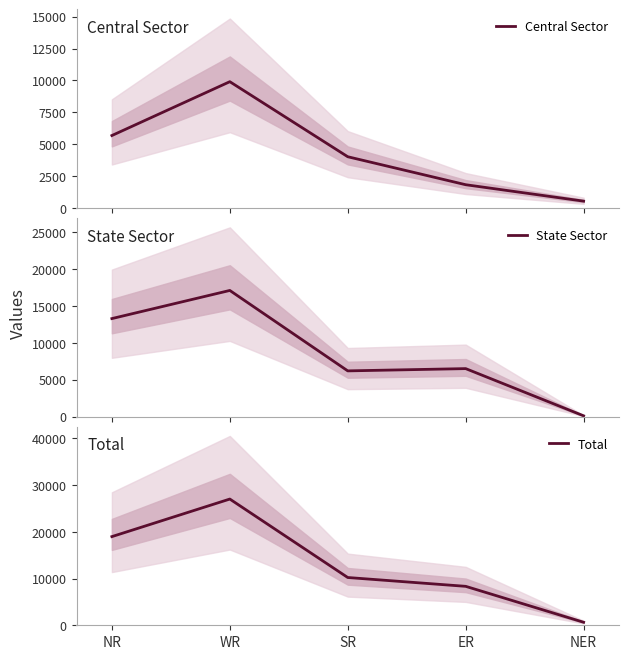

What is the difference between the highest and lowest values at NR?

13290